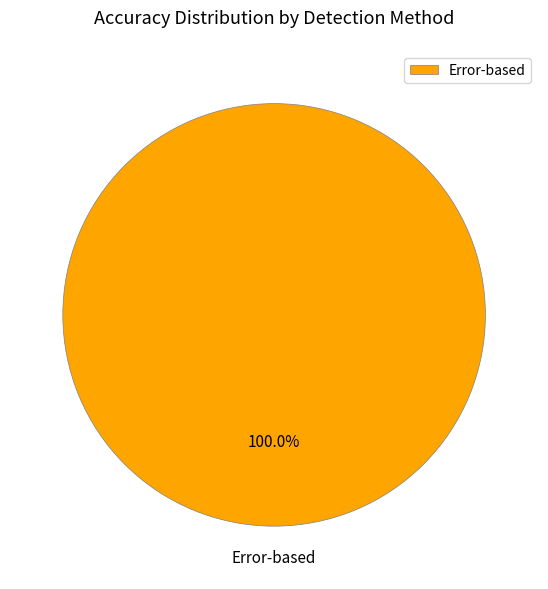

The Error-based slice represents 94% of the pie. True or false?

False